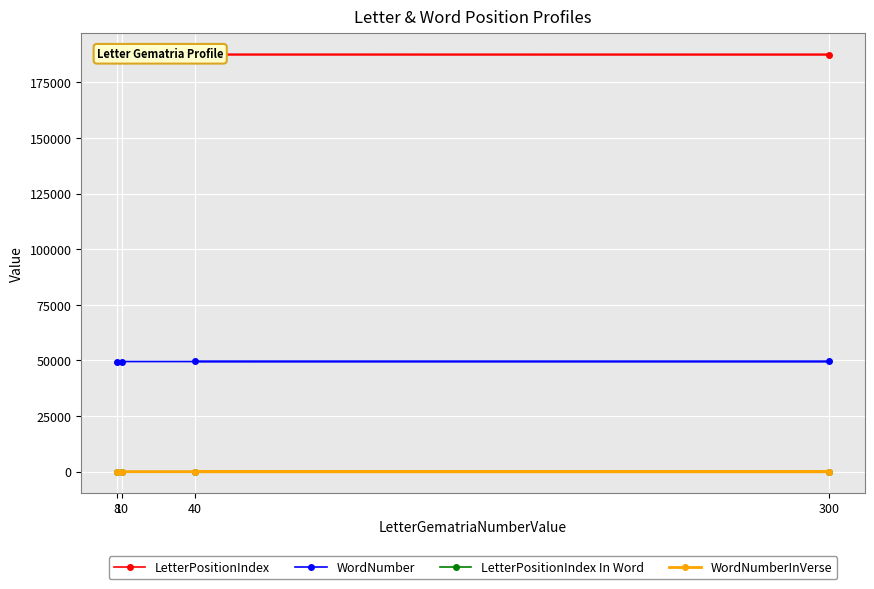

Which series changed the most between 300 and 10?

LetterPositionIndex